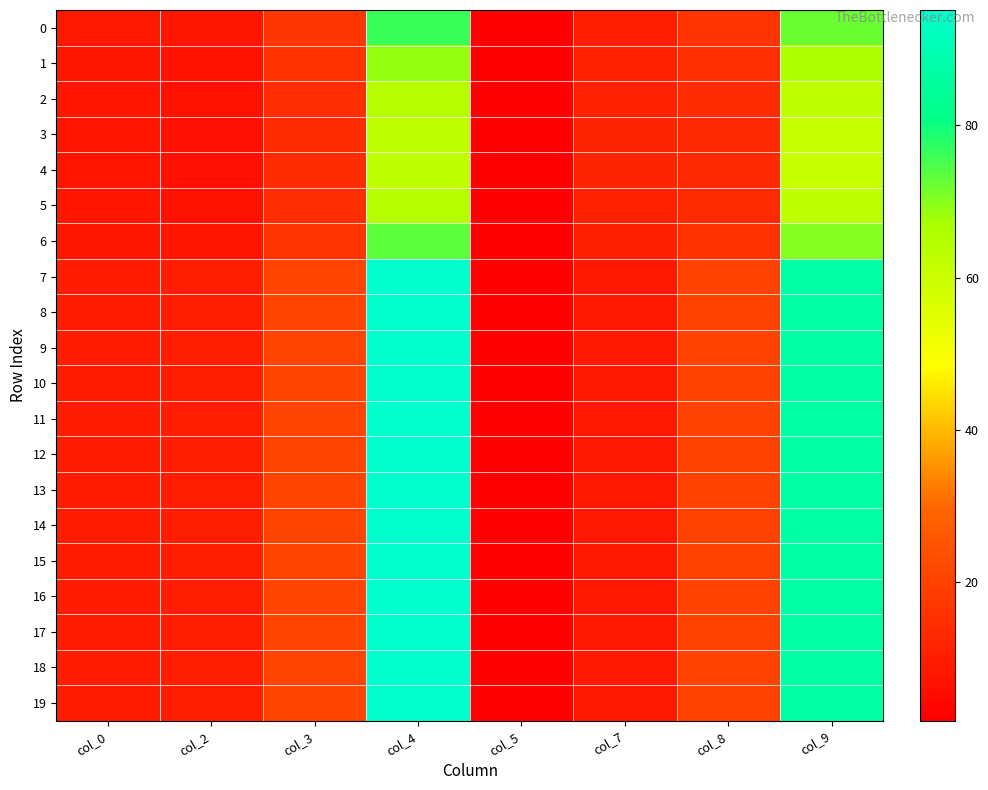

Count the number of categories in the chart.

8